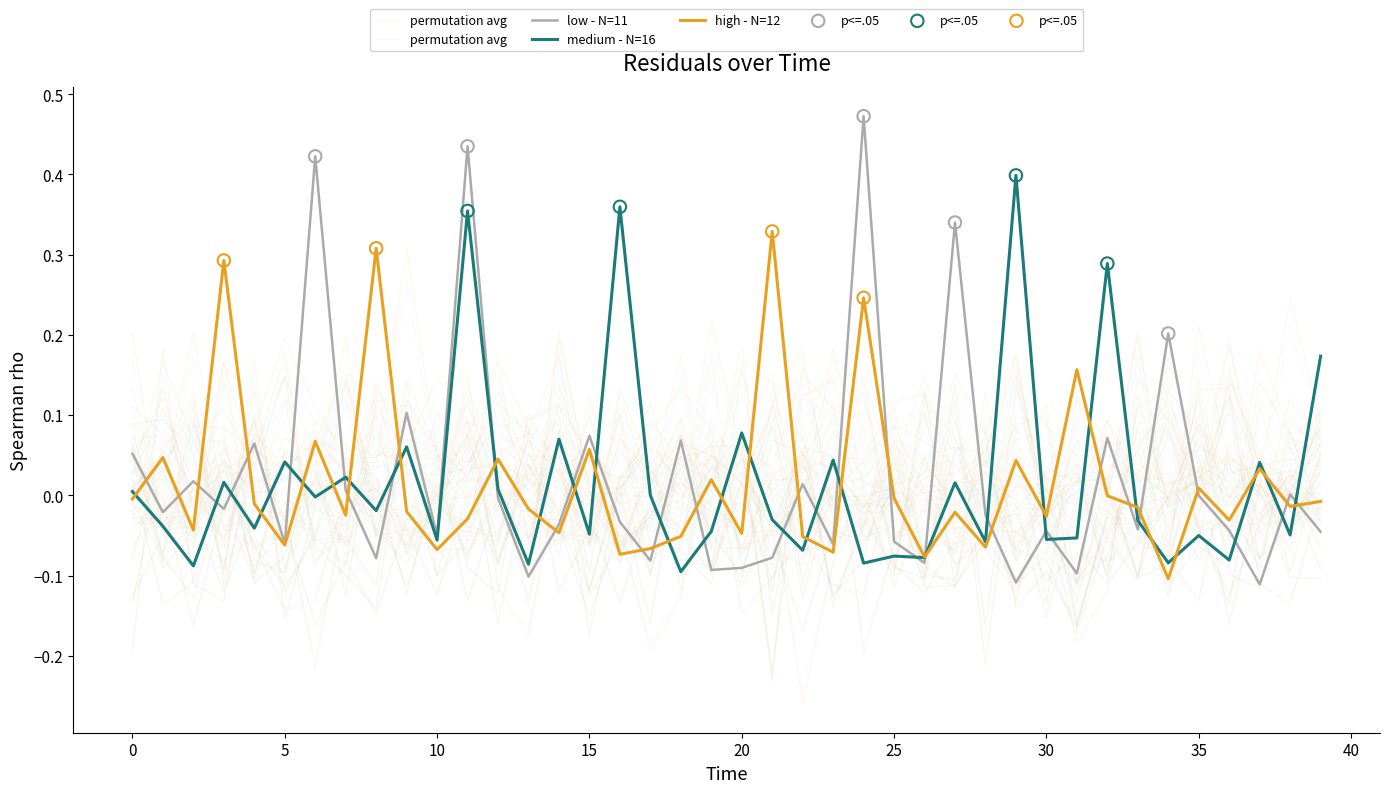

Which has a higher value, 15.0 or 35.0?

15.0